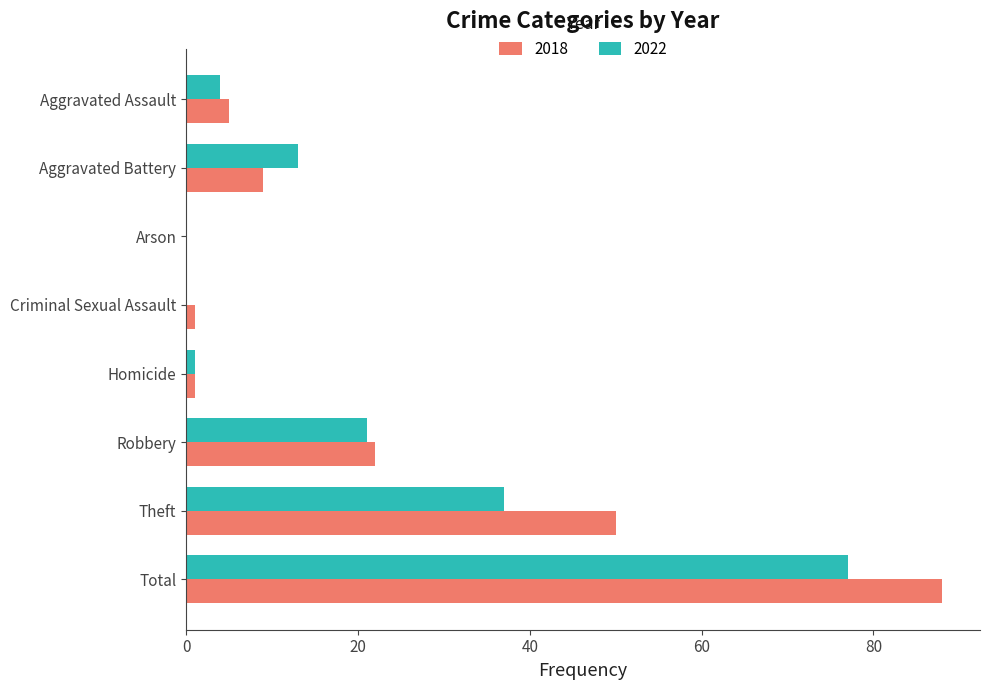

The value of 2022 at Total is 77. True or false?

True